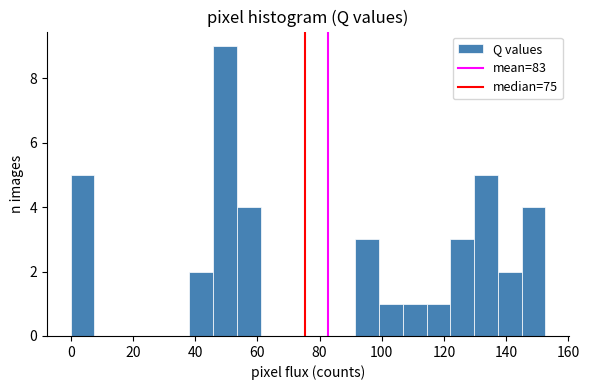

Around what value on the x-axis is the tallest bar? Give the approximate position of its centre, as read against the axis.

50